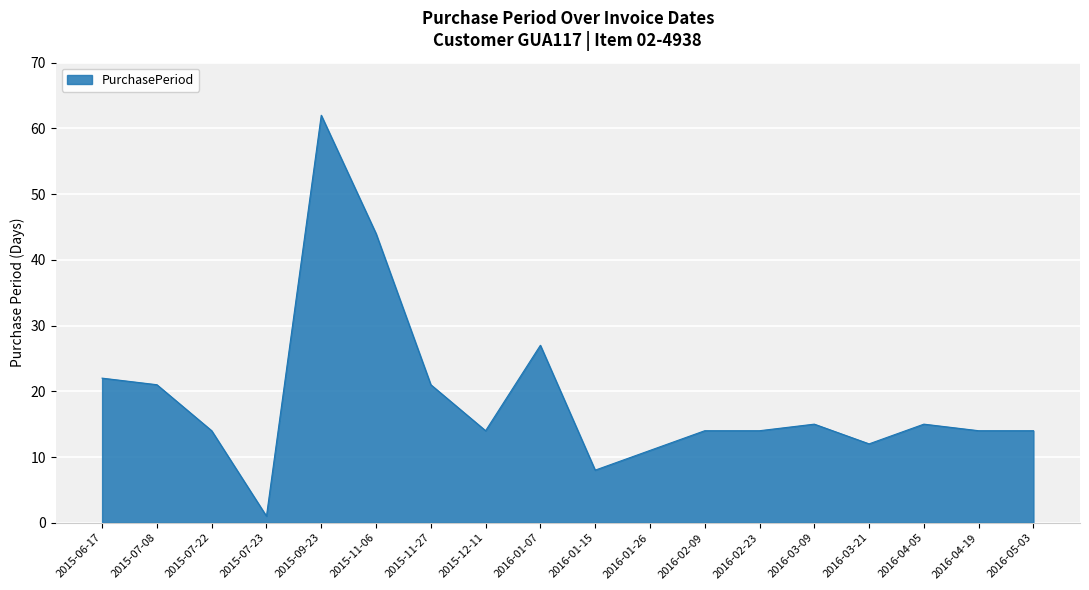

What is the greatest value displayed?

62